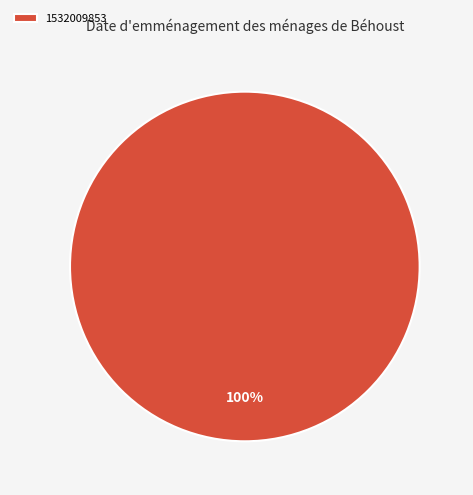

Is it true that 1532009853 is 100% of the pie?

True